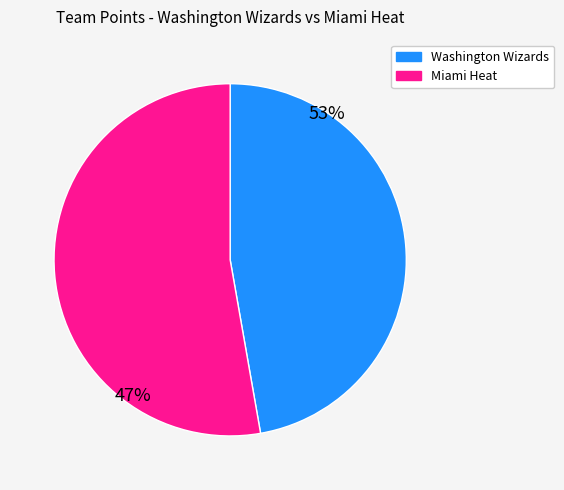

Which category has the smallest portion of the pie?

Washington Wizards